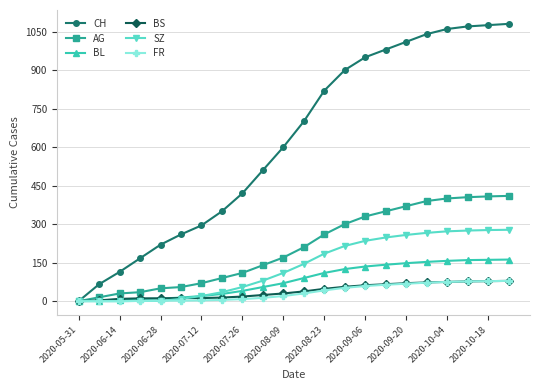

What is the maximum value shown in the chart?

1080